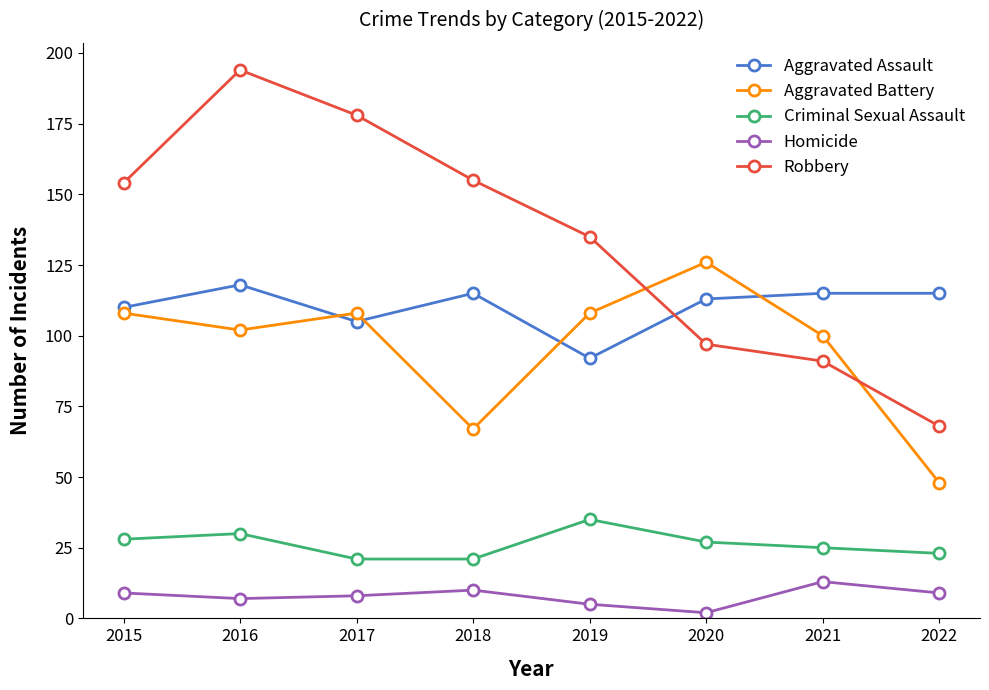

What is the approximate value of Homicide at 2018, to the nearest 10?

10